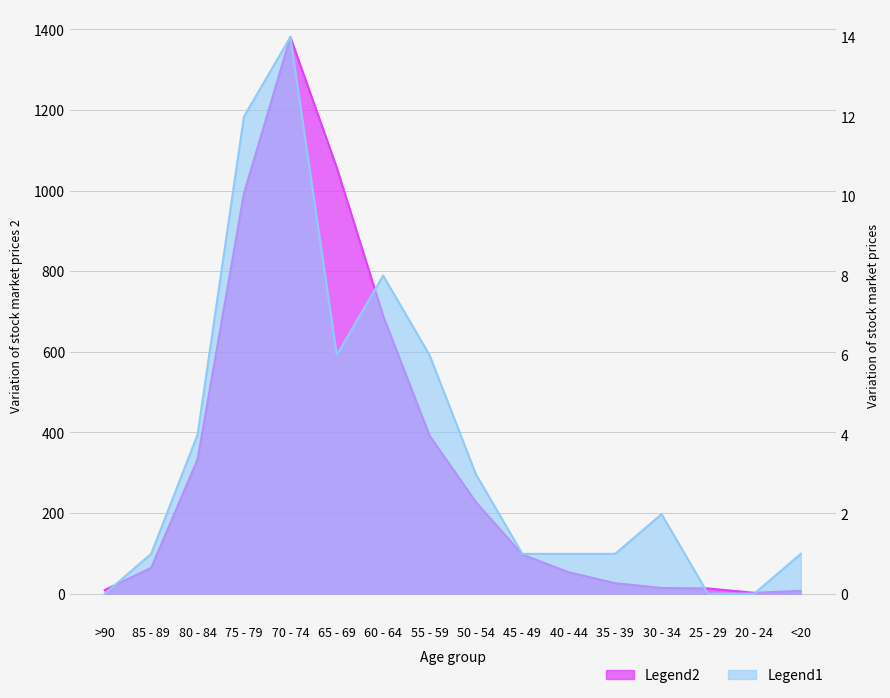

How many data points in Legend1 are less than 2?

8